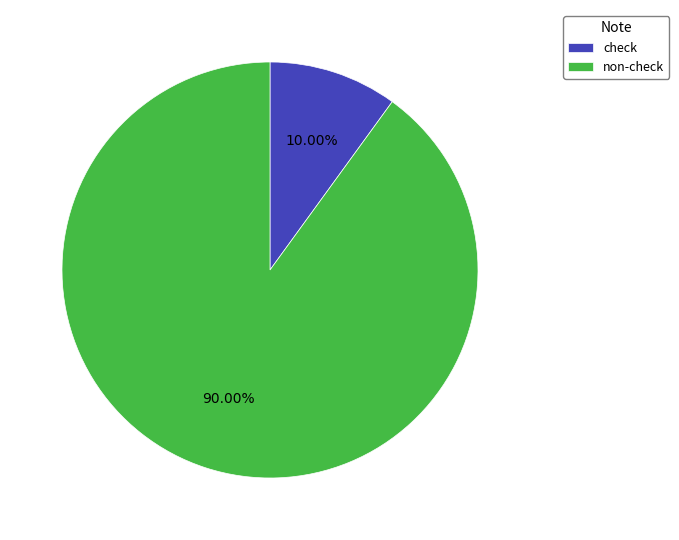

Is the sum of non-check and check greater than half?

Yes